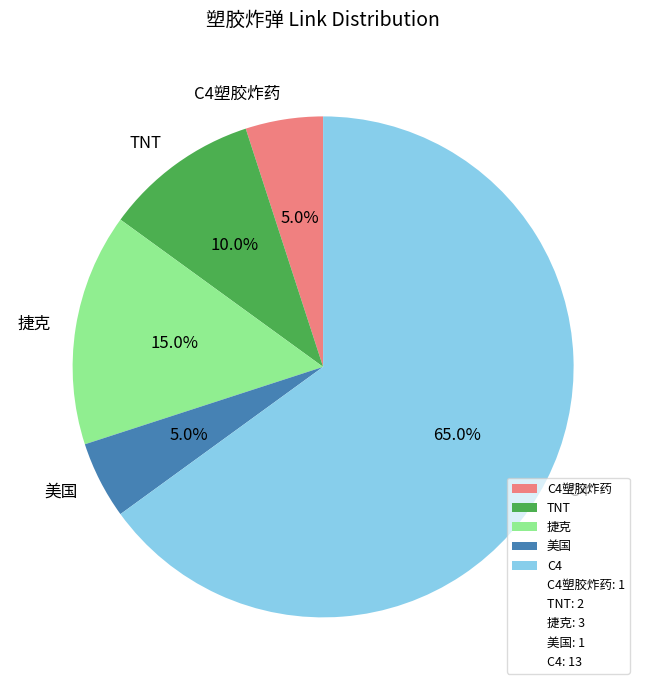

To the nearest percent, what is the average slice percentage?

20%